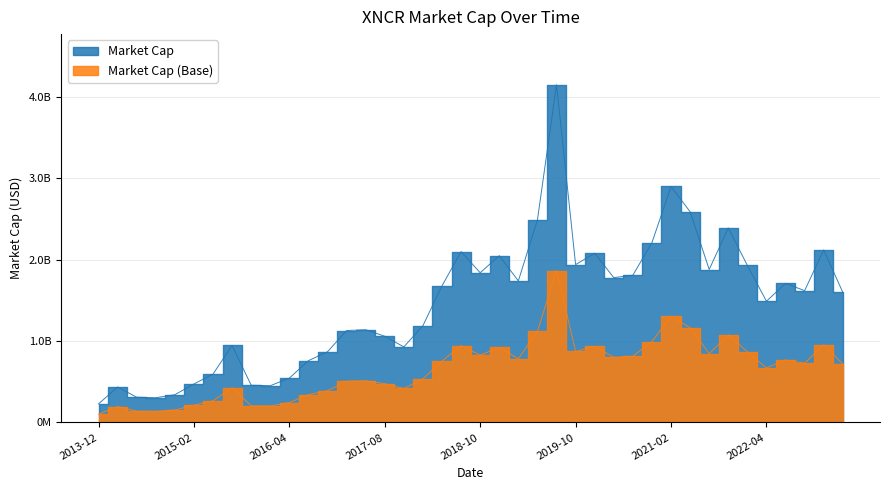

How many values are below 1620000000?

20